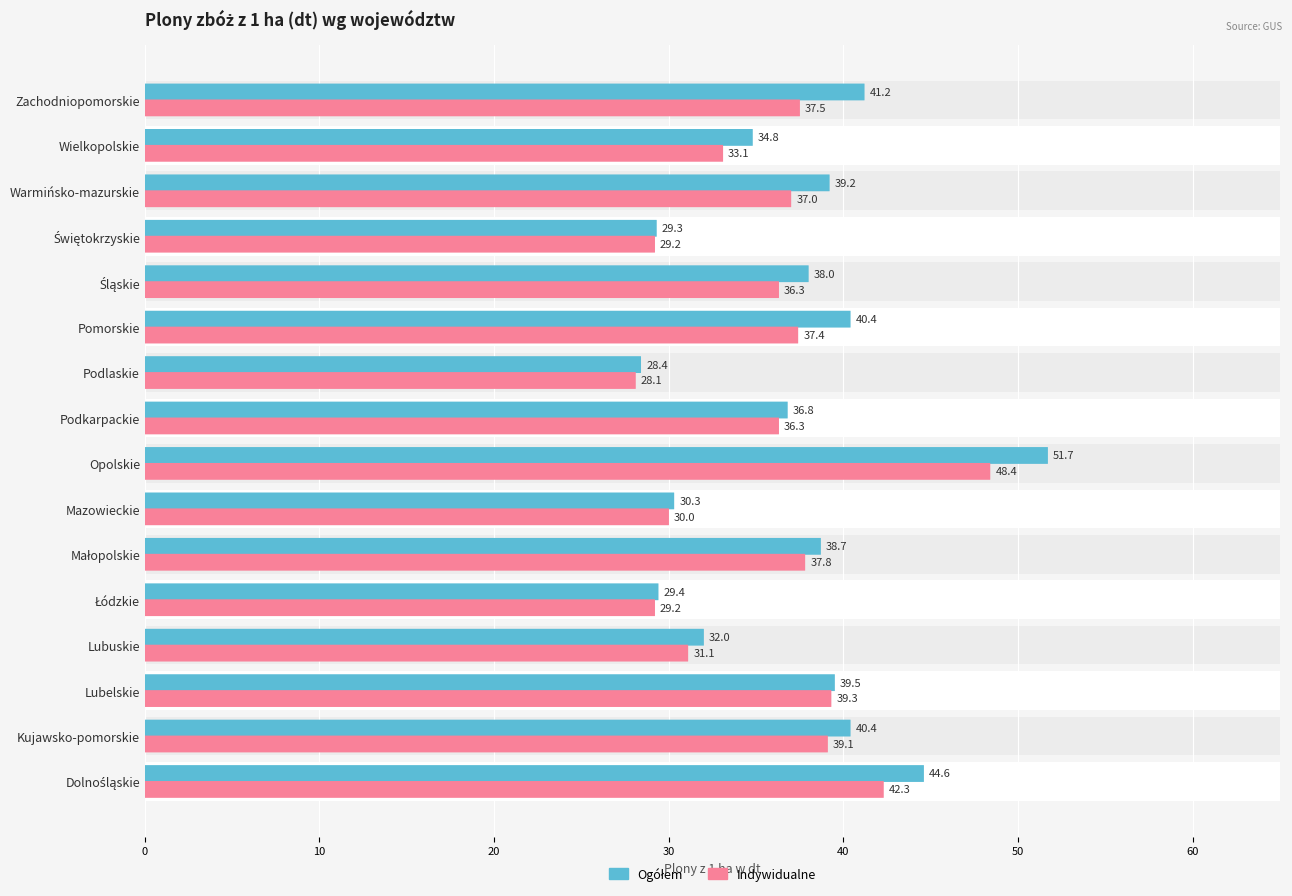

What is the smallest value displayed?

28.1